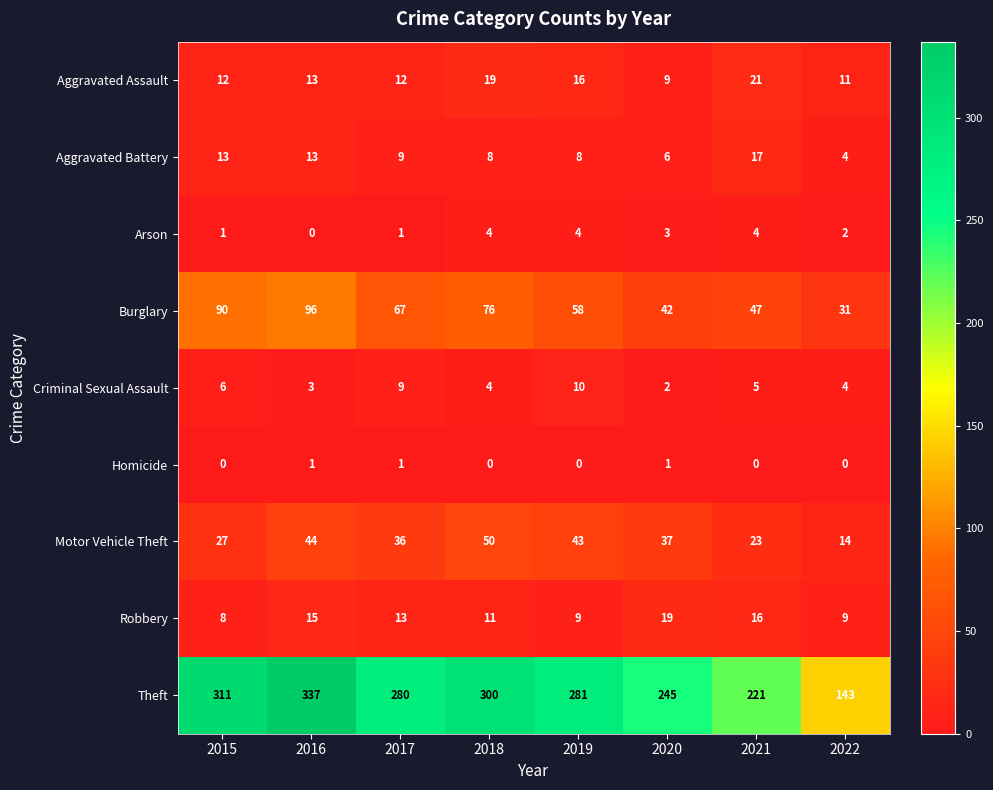

At 2019, list the series in order from largest to smallest.

Theft, Burglary, Motor Vehicle Theft, Aggravated Assault, Criminal Sexual Assault, Robbery, Aggravated Battery, Arson, Homicide